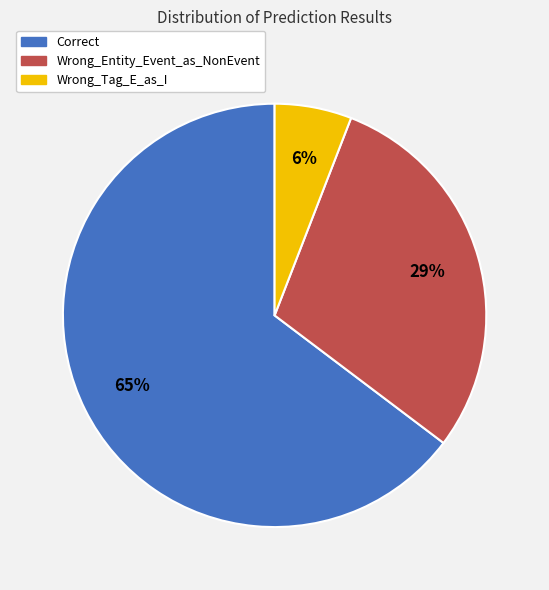

Is it true that Wrong_Entity_Event_as_NonEvent is 38% of the pie?

False